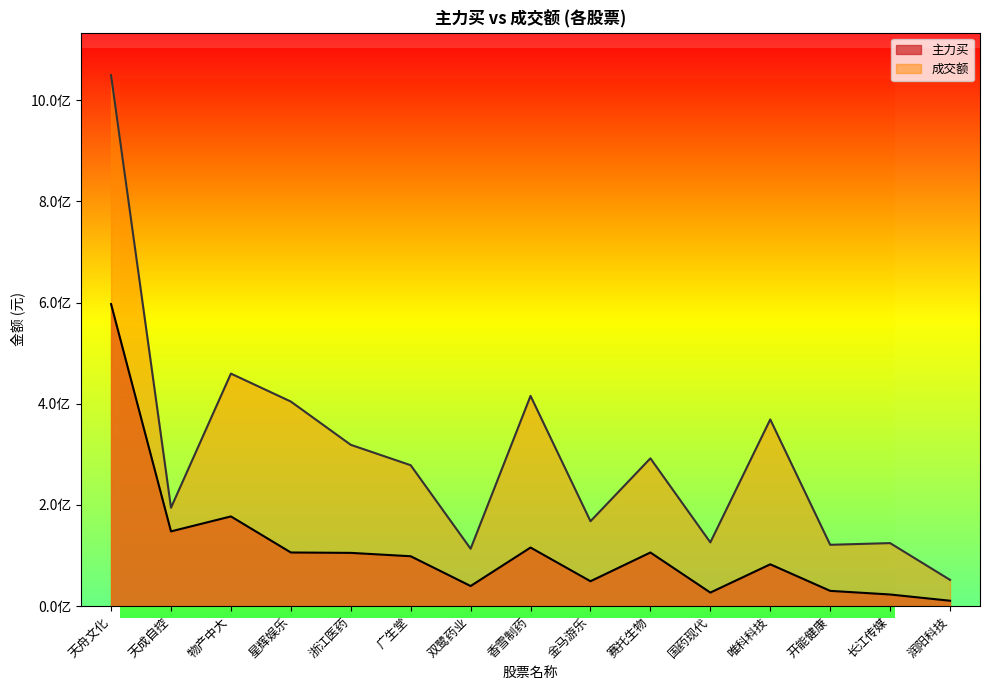

Reading left to right, list all the values displayed in this chart.

主力买: 天舟文化=597165863	天成自控=147827144	物产中大=177397502	星辉娱乐=106118871	浙江医药=105339314	广生堂=98693495	双鹭药业=39844526	香雪制药=115897688	金马游乐=49293239	赛托生物=106085027	国药现代=26876117	唯科科技=82764134	开能健康=30282056	长江传媒=23094040	润阳科技=10758336
成交额: 天舟文化=1049429329	天成自控=194557812	物产中大=459695038	星辉娱乐=404433984	浙江医药=318928299	广生堂=278566609	双鹭药业=113478267	香雪制药=415635503	金马游乐=167892061	赛托生物=292224521	国药现代=126069597	唯科科技=369085052	开能健康=121323510	长江传媒=124657712	润阳科技=51988324